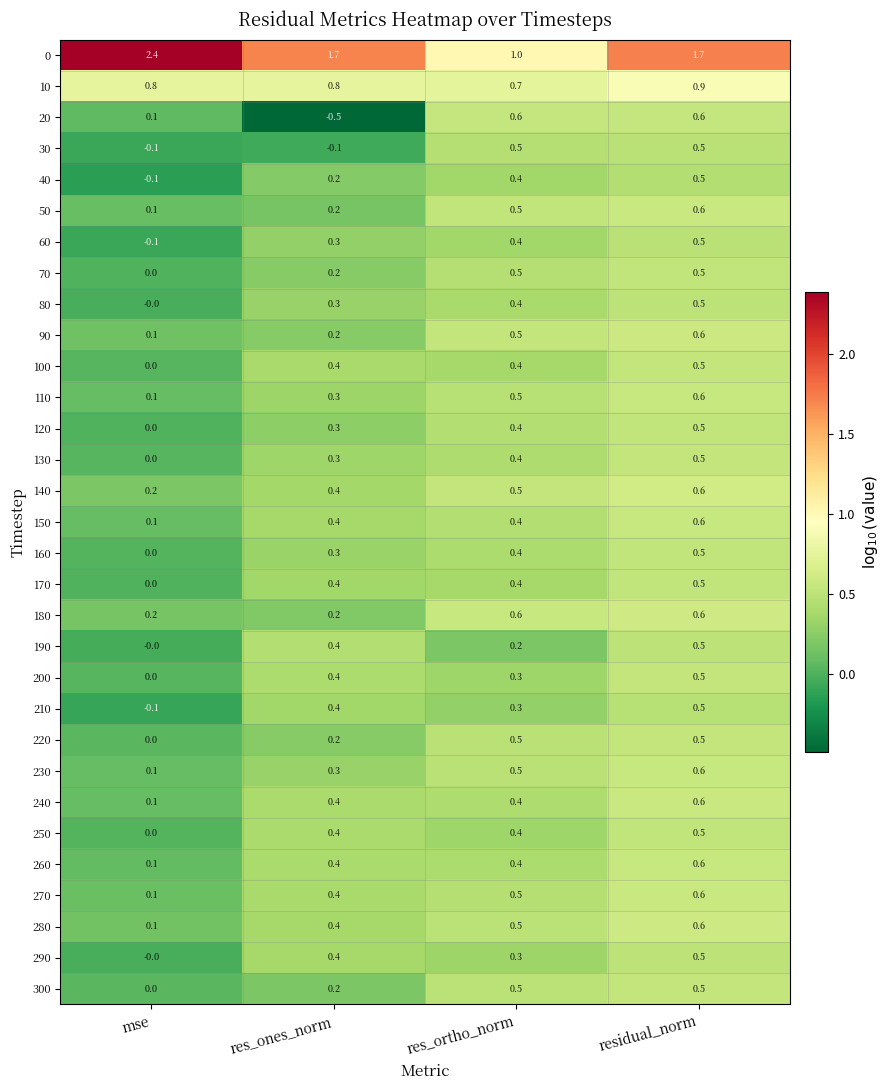

At how many categories does at least one series exceed 0?

4